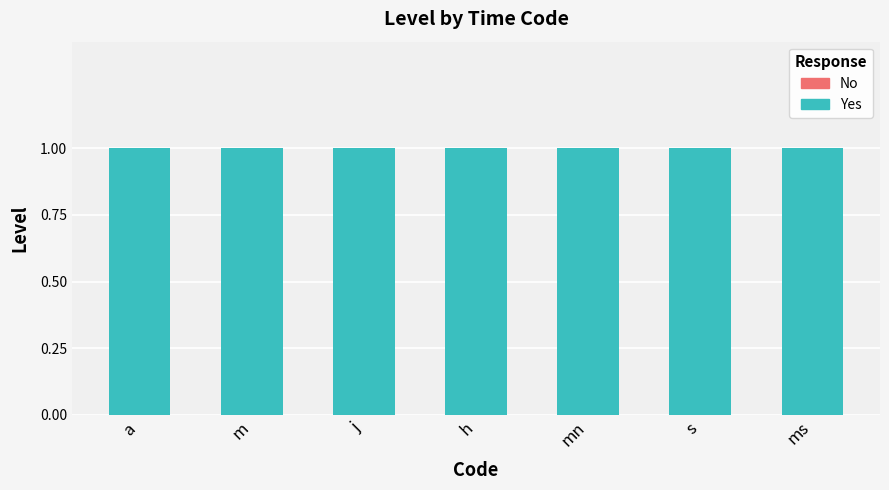

What is the difference between the highest and lowest values at ms?

1